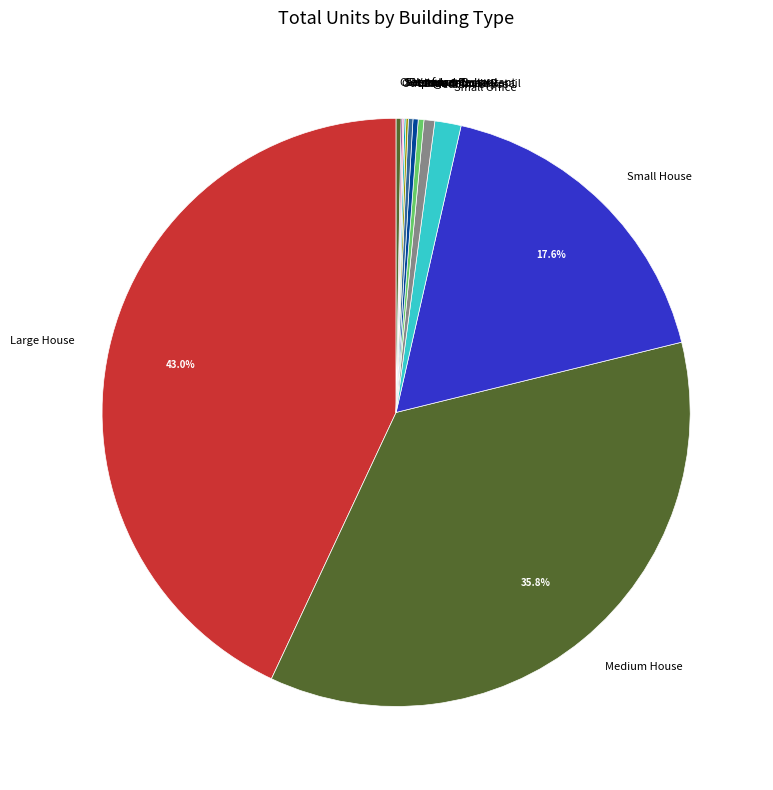

Is there a majority slice in this chart?

No